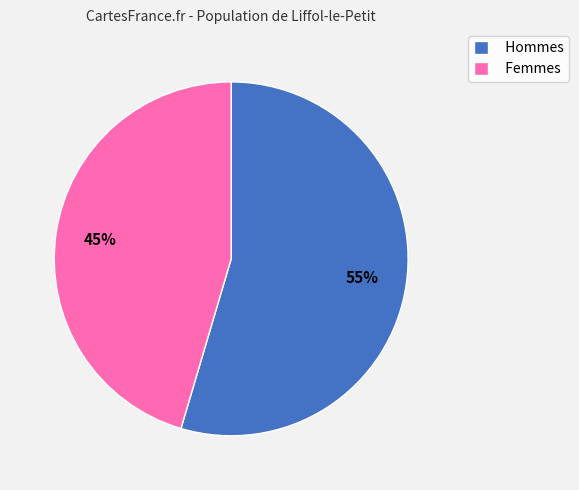

To the nearest percent, what is the average slice percentage?

50%